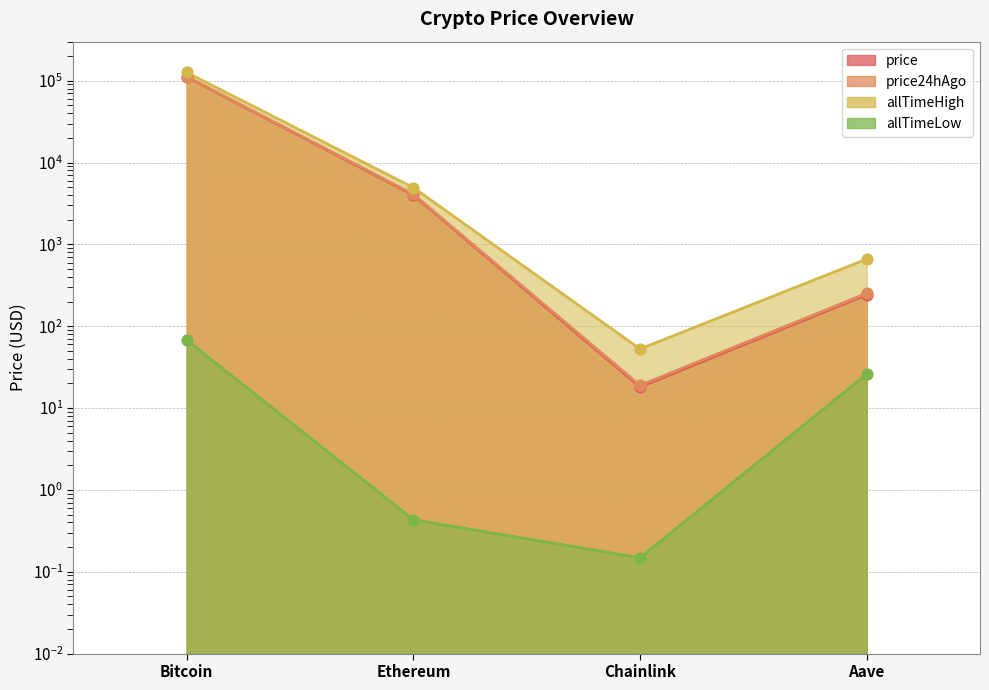

What is the total value across all series at Aave?

1183.3